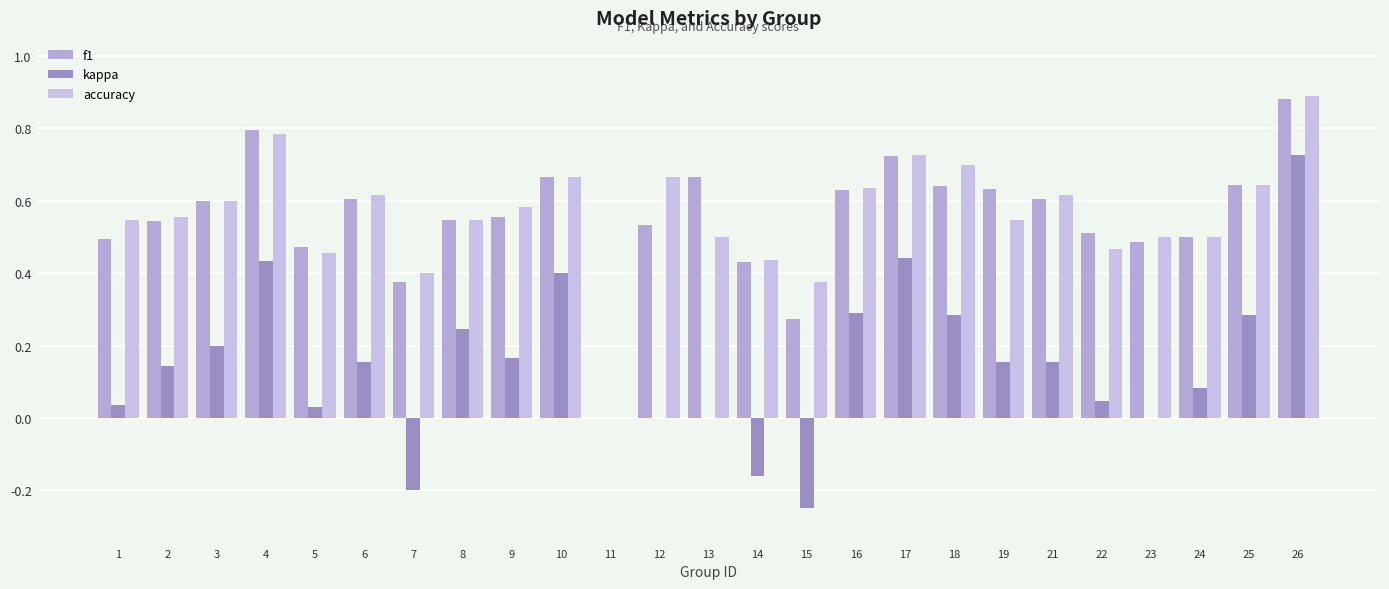

Reading left to right, list all the values displayed in this chart.

f1: 0.5	0.5	0.6	0.8	0.5	0.6	0.4	0.5	0.6	0.7	0.0	0.5	0.7	0.4	0.3	0.6	0.7	0.6	0.6	0.6	0.5	0.5	0.5	0.6	0.9
kappa: 0.0	0.1	0.2	0.4	0.0	0.2	-0.2	0.2	0.2	0.4	0.0	0.0	0.0	-0.2	-0.2	0.3	0.4	0.3	0.2	0.2	0.0	0.0	0.1	0.3	0.7
accuracy: 0.5	0.6	0.6	0.8	0.5	0.6	0.4	0.5	0.6	0.7	0.0	0.7	0.5	0.4	0.4	0.6	0.7	0.7	0.5	0.6	0.5	0.5	0.5	0.6	0.9